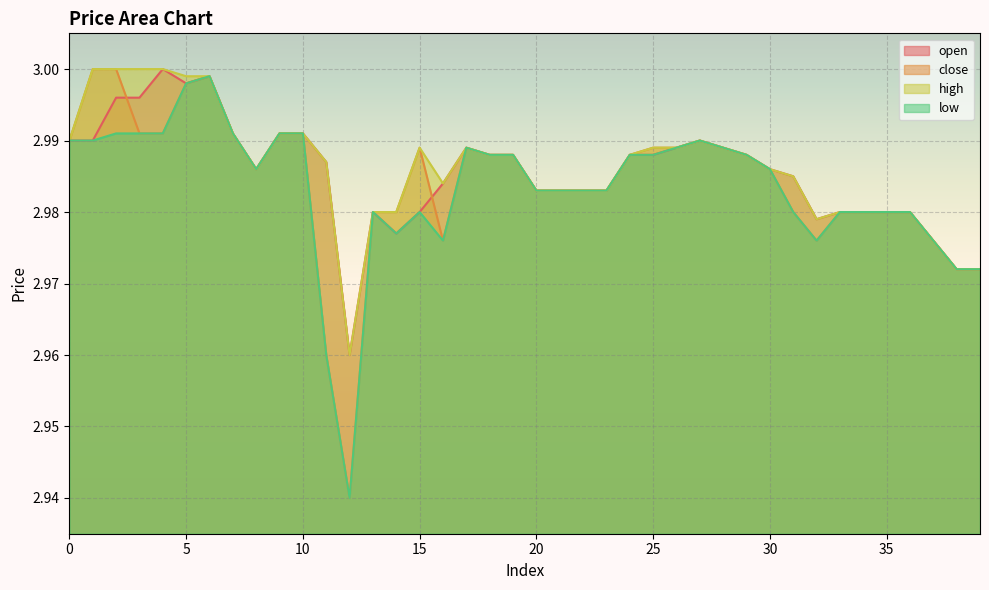

What is the total value across all series at 7?

12.0